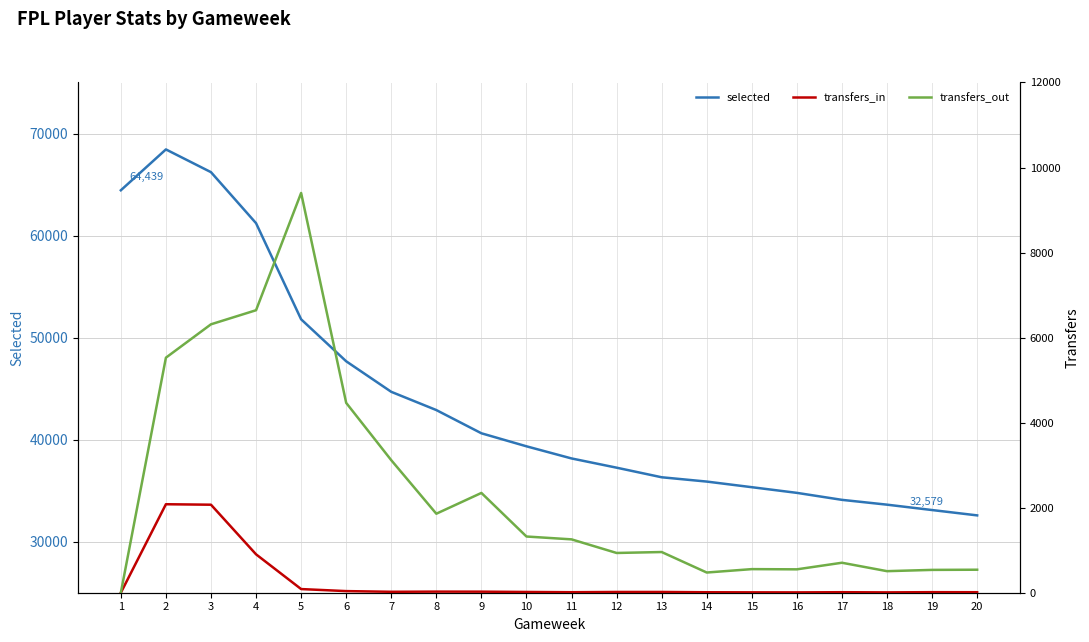

True or false: transfers_in and selected cross at least once.

False